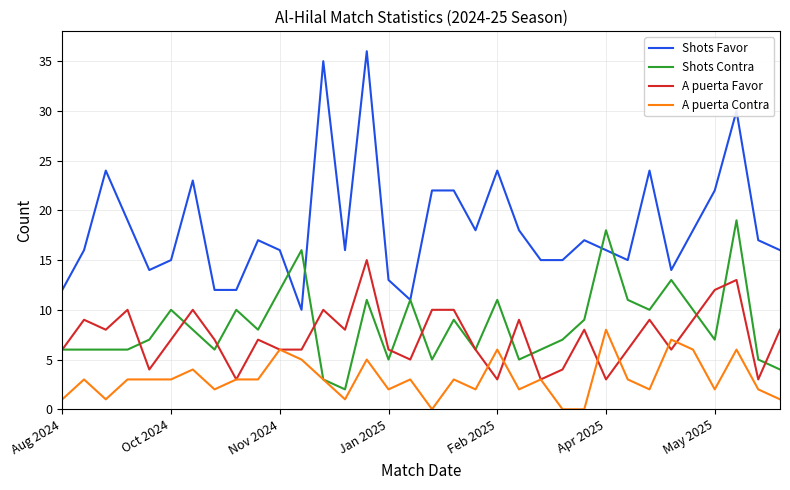

What is the minimum value for A puerta Favor?

3